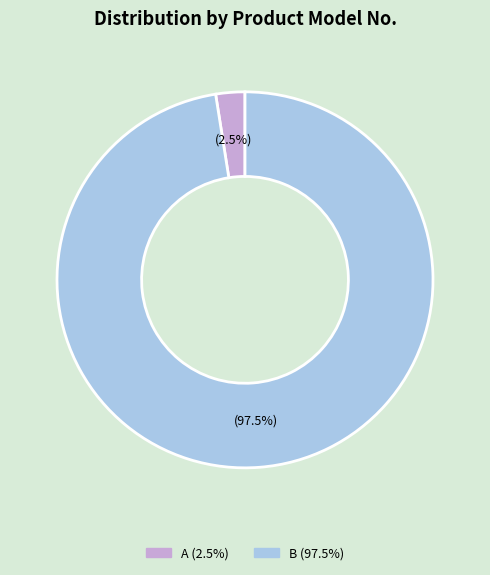

What is the largest slice in the pie chart?

B (97.5%)